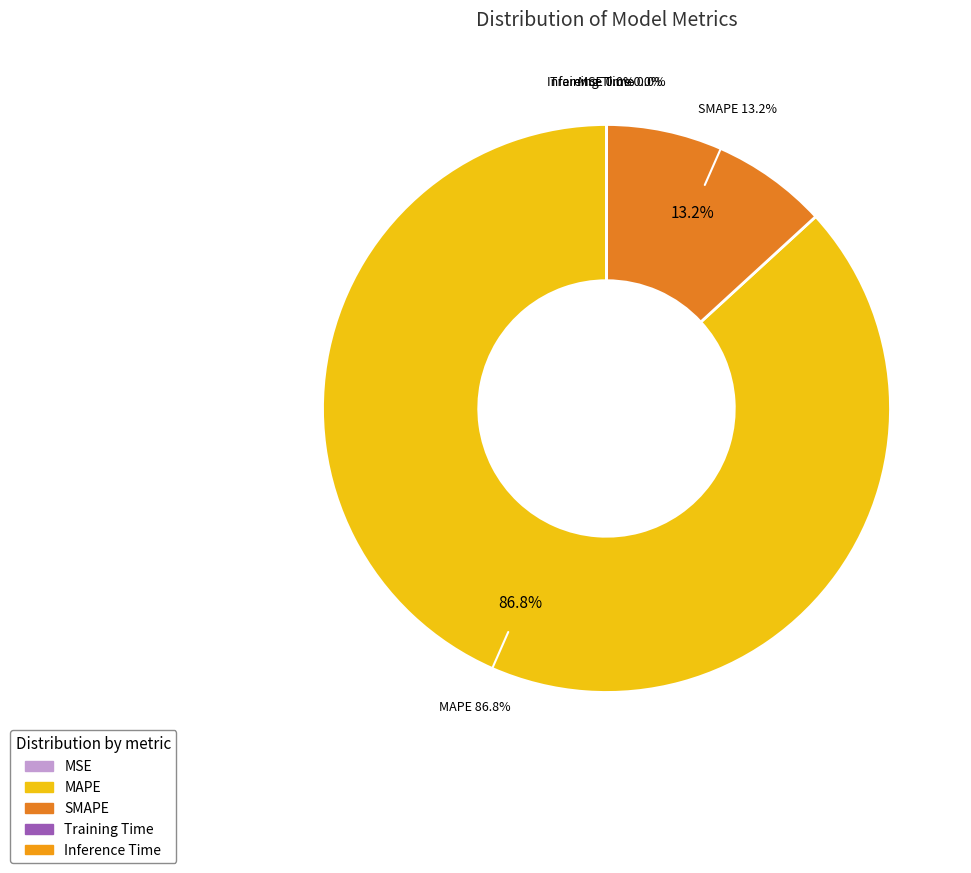

Is it true that Training Time is 11% of the pie?

False